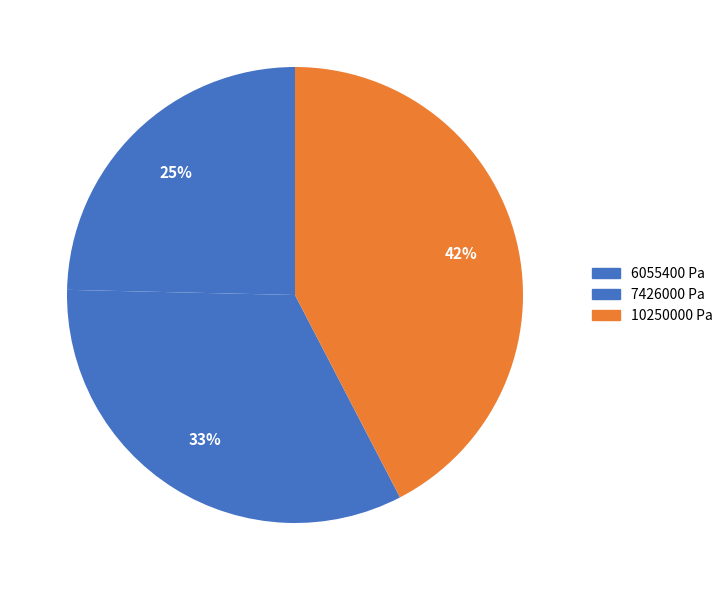

Count the number of slices in the pie.

3